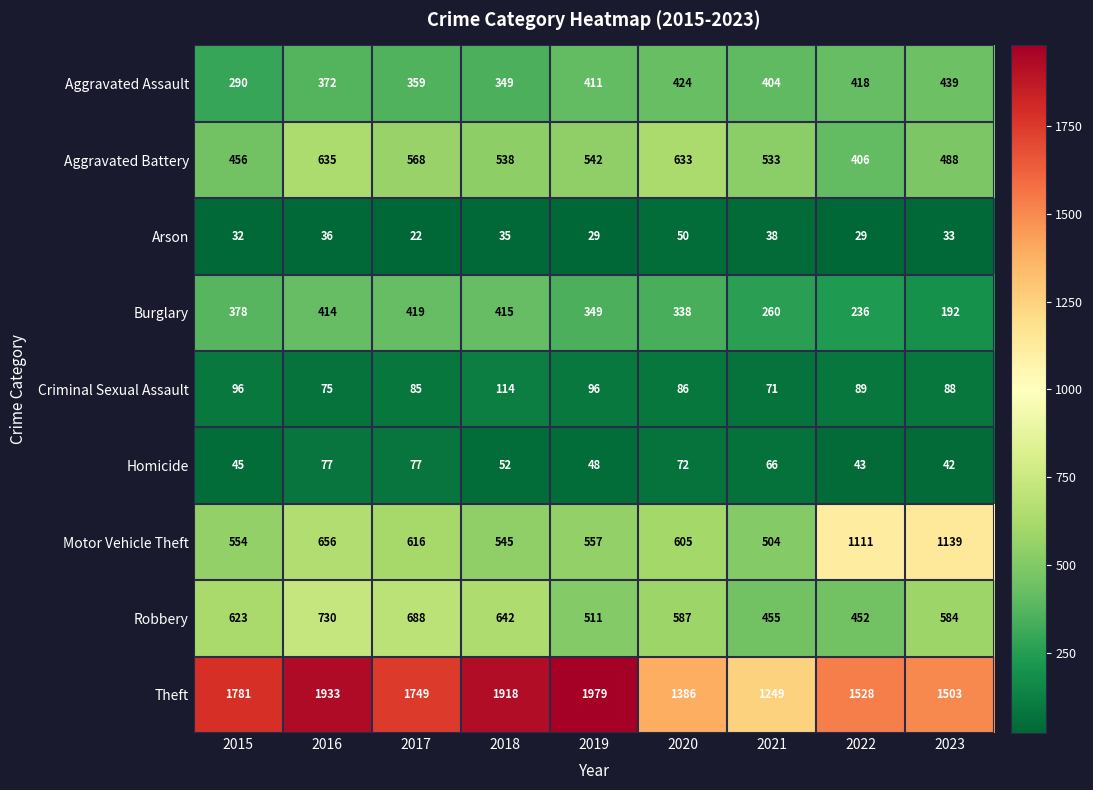

Rank the series by their maximum value, from lowest to highest.

Arson, Homicide, Criminal Sexual Assault, Burglary, Aggravated Assault, Aggravated Battery, Robbery, Motor Vehicle Theft, Theft